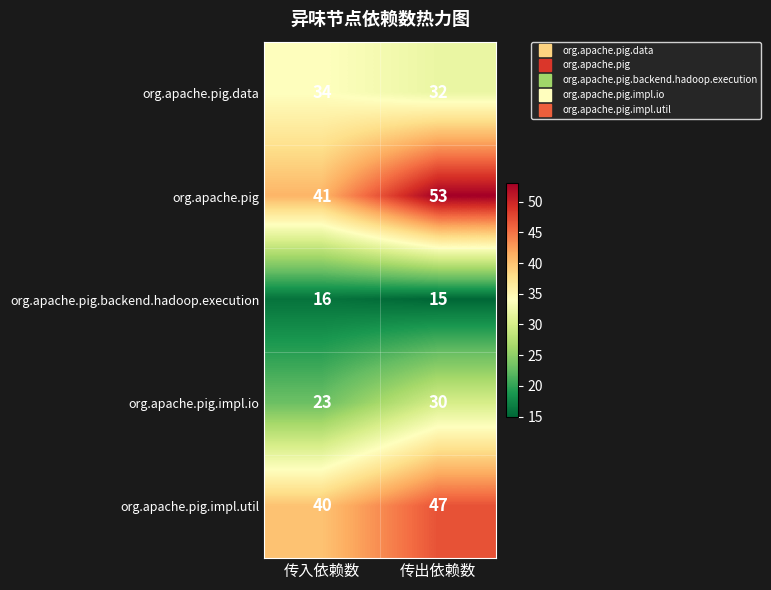

What is the minimum value shown in the chart?

15